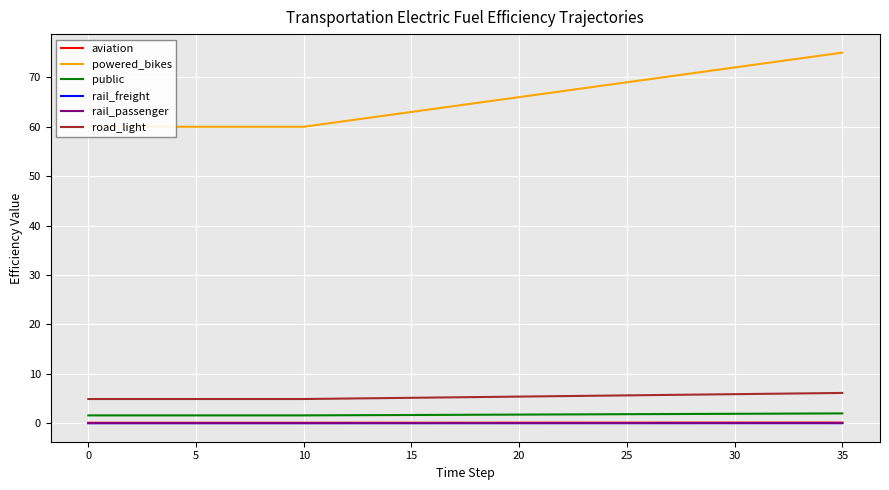

Between 26 and 29, which series saw the biggest shift?

powered_bikes